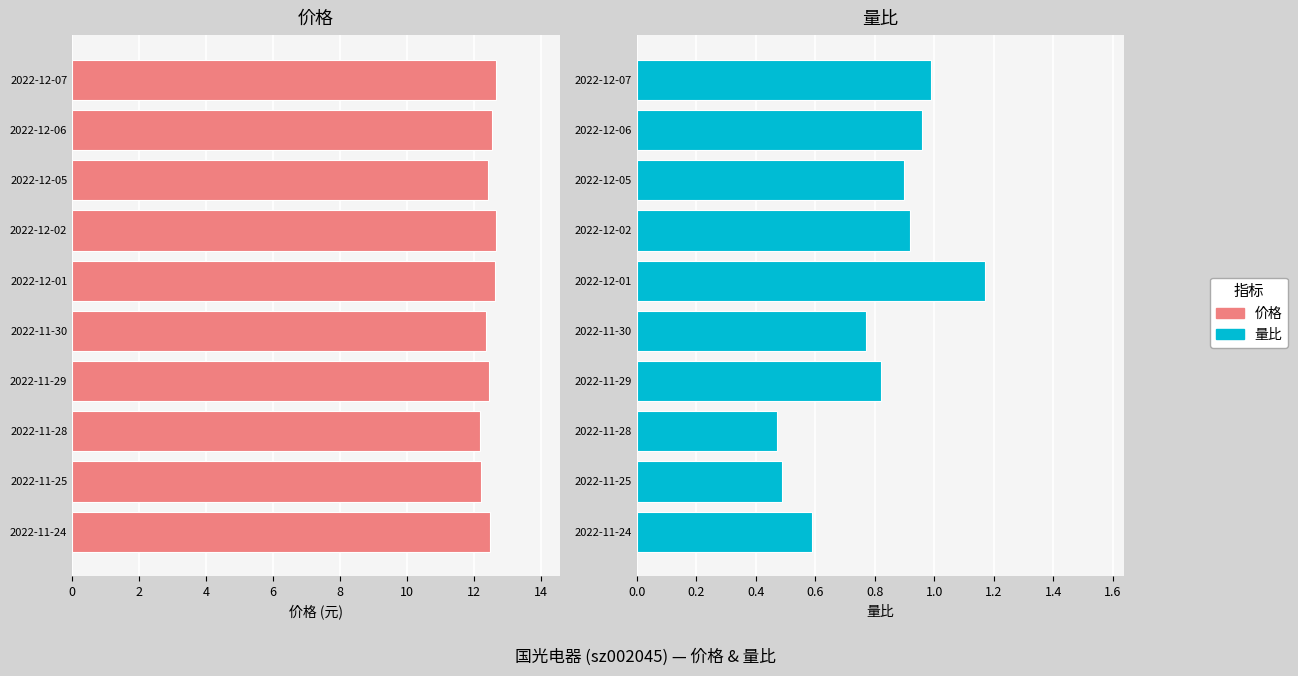

List the series in order of their peak value, lowest first.

量比, 价格